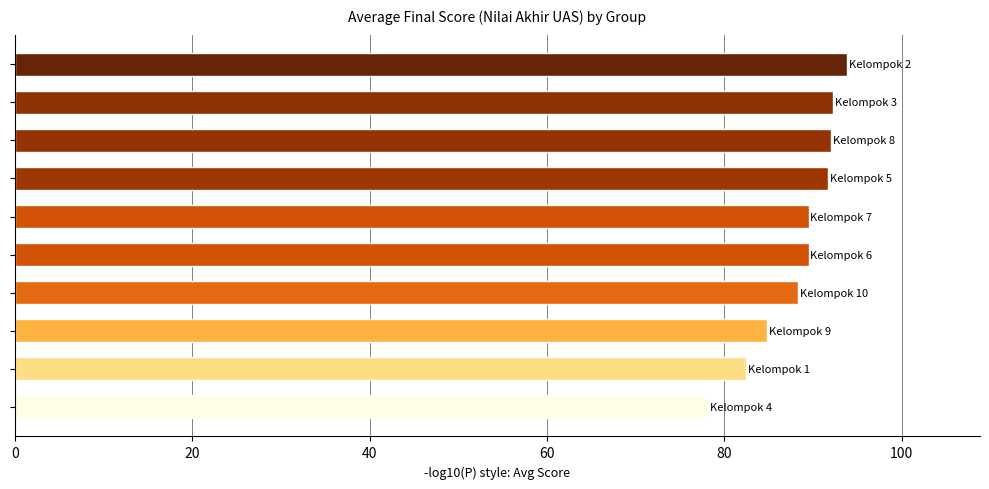

Does the chart contain stacked bars?

No